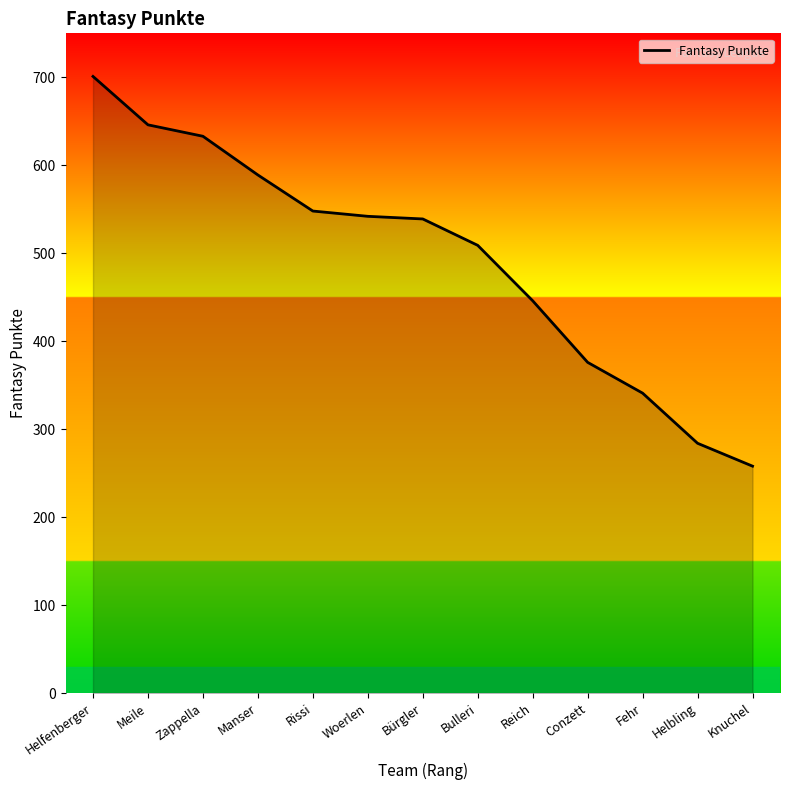

Is it true that the value at Helbling is 97?

False